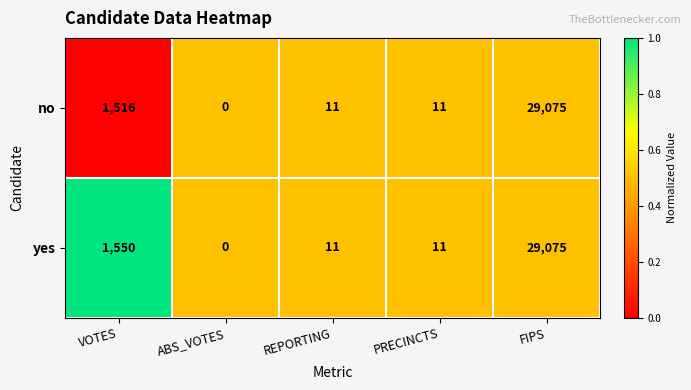

Rank the series by their average value, from lowest to highest.

no, yes